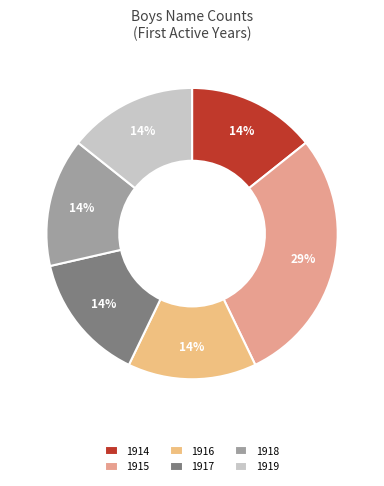

To the nearest percent, what portion does 1917 represent?

14%